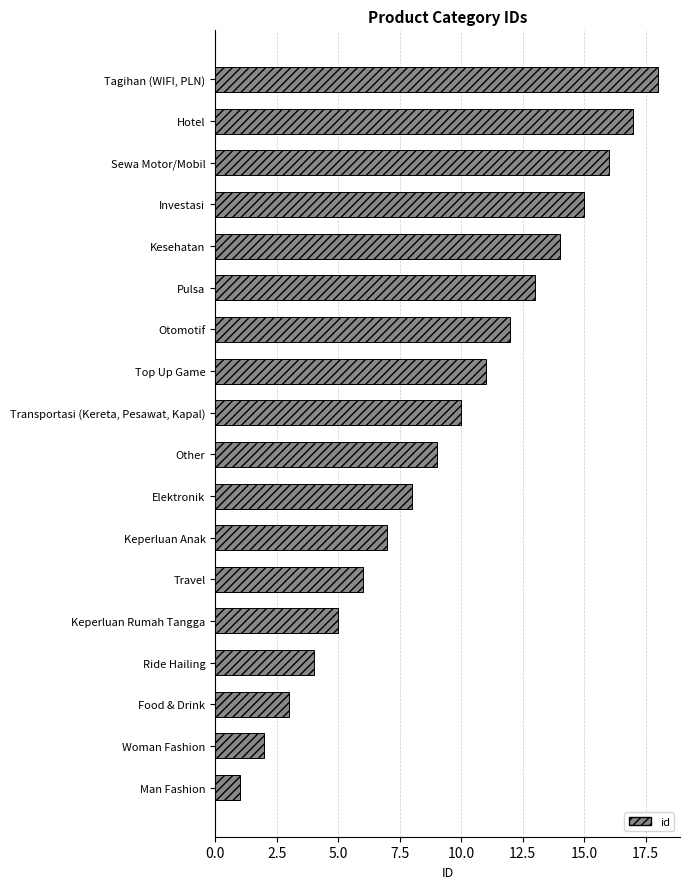

What is the minimum value shown in the chart?

1